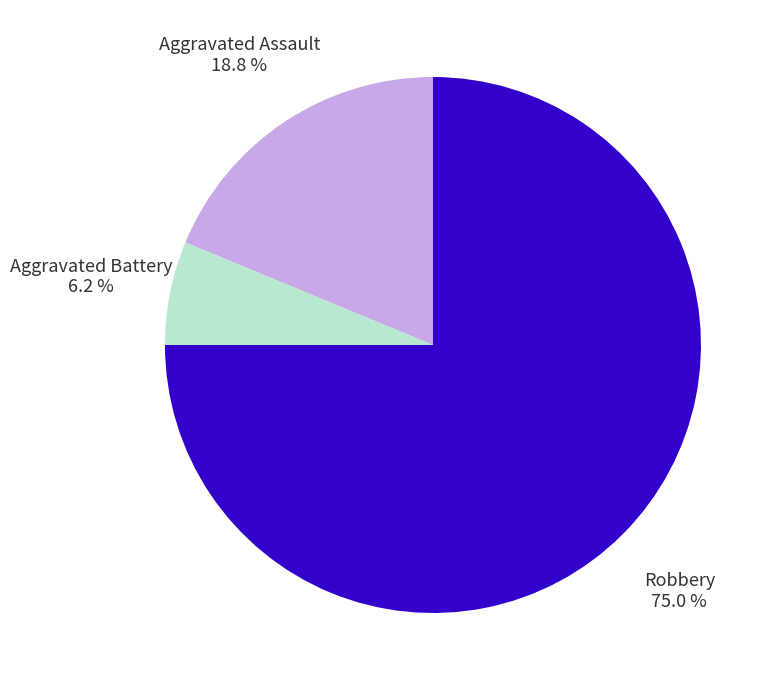

Combined, do Robbery and Aggravated Battery account for over 50%?

Yes